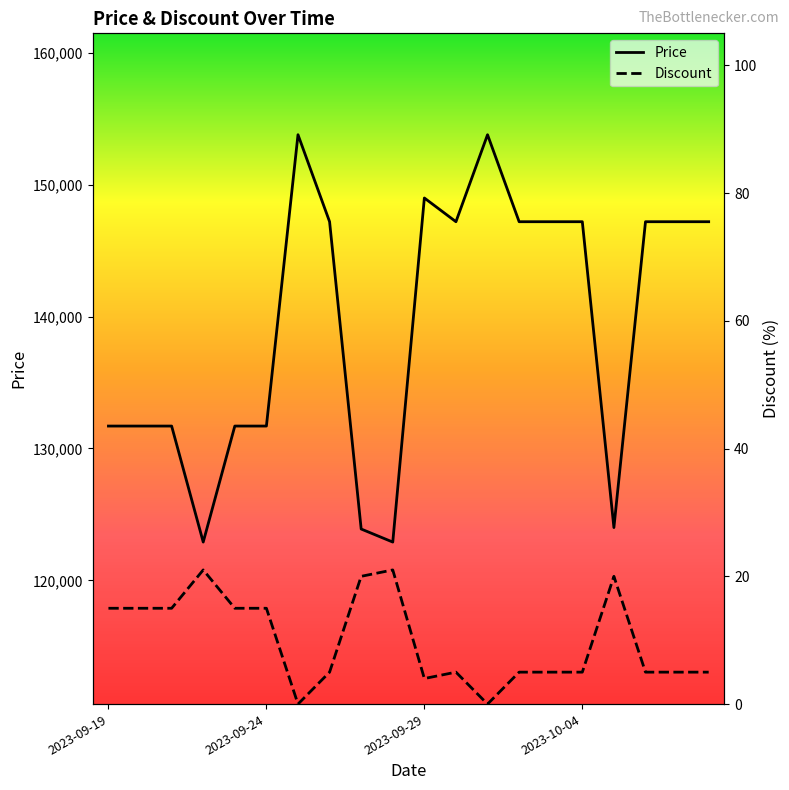

What is the average value of the Price series?

139320